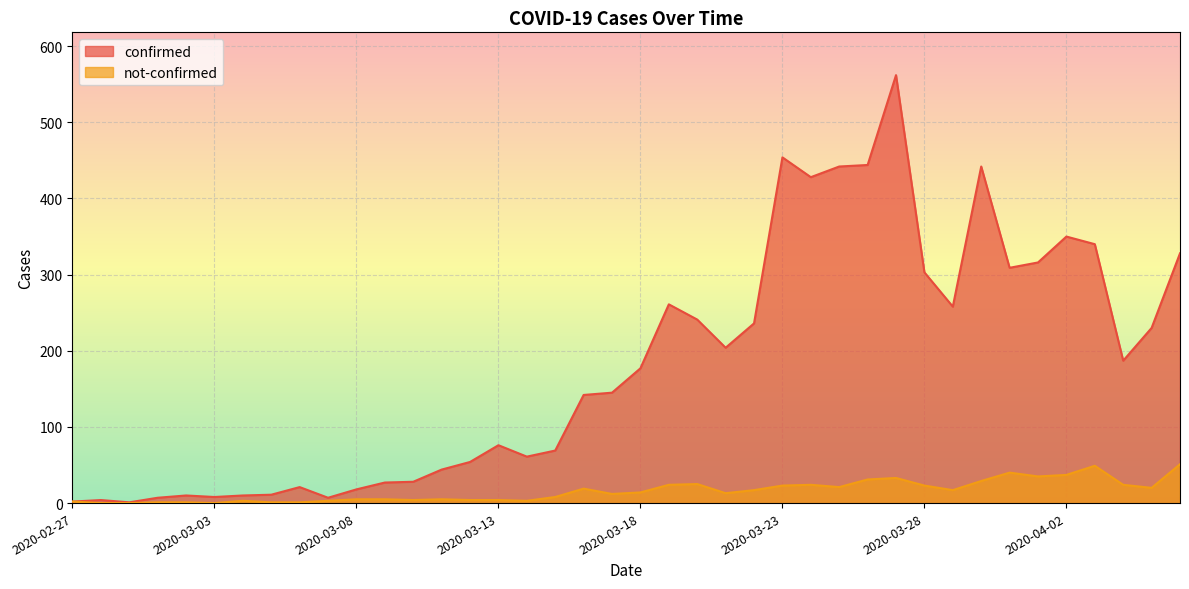

Is the value of confirmed at 2020-03-25 greater than the value of not-confirmed at 2020-03-25?

Yes